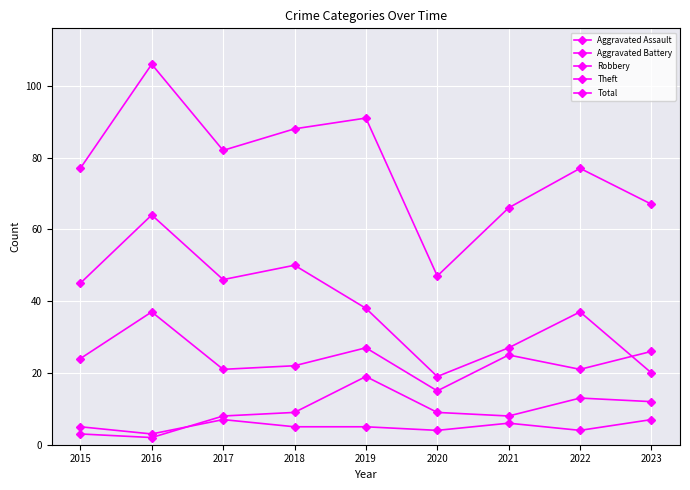

Reading left to right, transcribe all the data shown in this chart.

Aggravated Assault: 5	3	7	5	5	4	6	4	7
Aggravated Battery: 3	2	8	9	19	9	8	13	12
Robbery: 24	37	21	22	27	15	25	21	26
Theft: 45	64	46	50	38	19	27	37	20
Total: 77	106	82	88	91	47	66	77	67